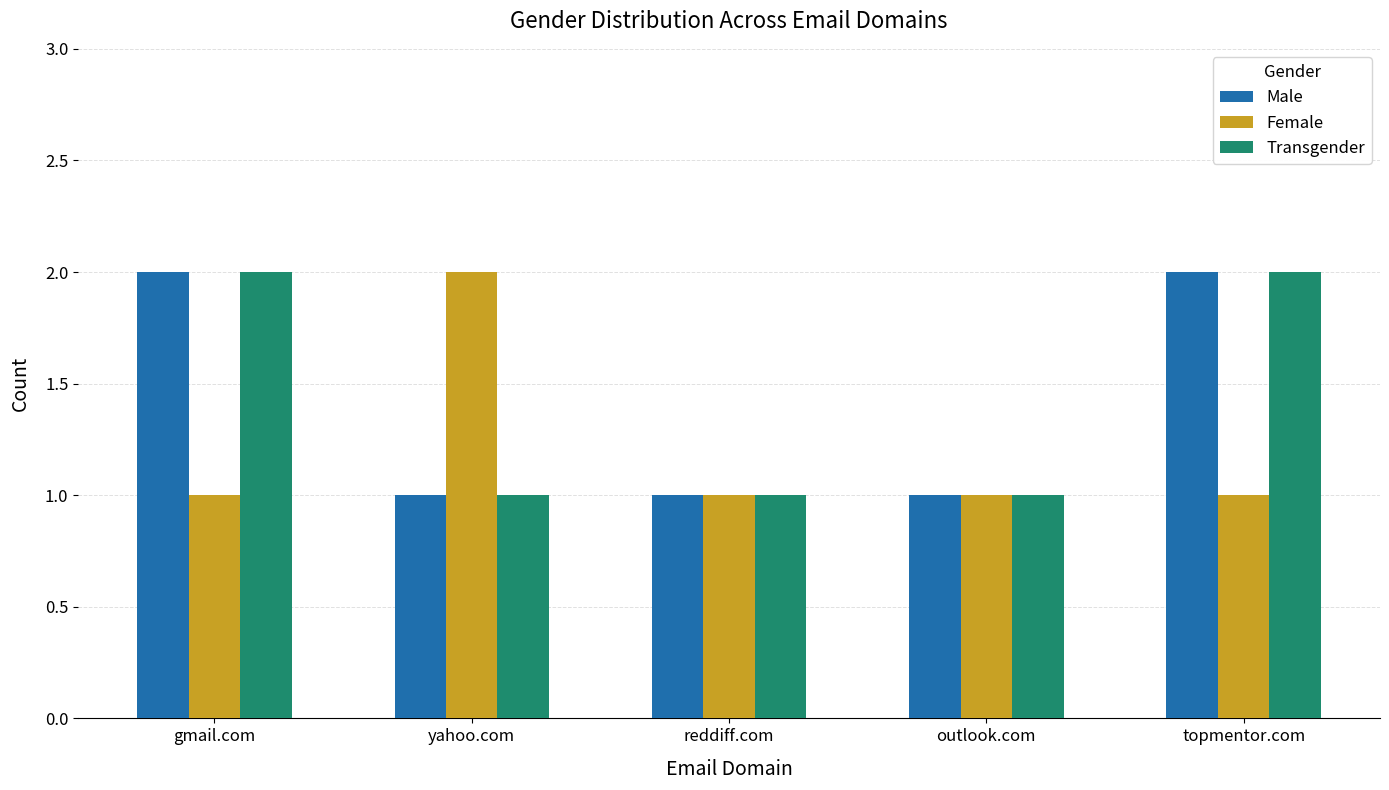

What is the sum of the Transgender values at topmentor.com and reddiff.com?

3